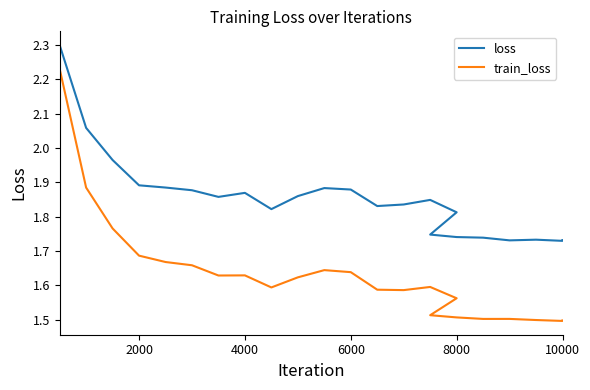

The train_loss series shows 2.2 at 12. True or false?

False